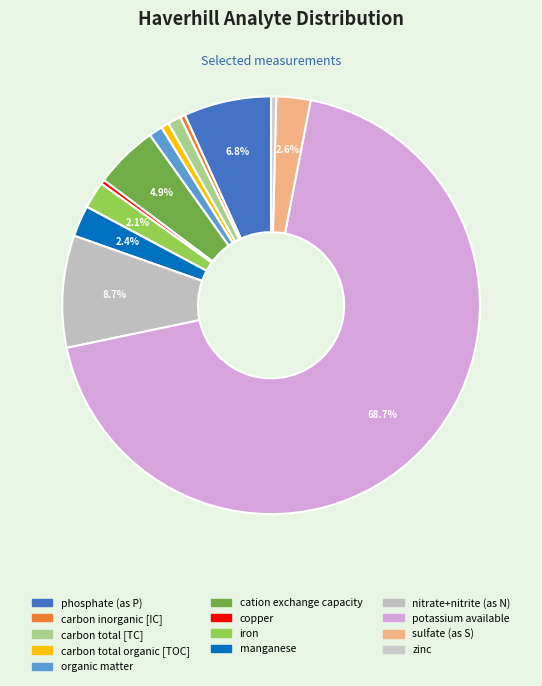

What is the smallest slice in the pie chart?

copper